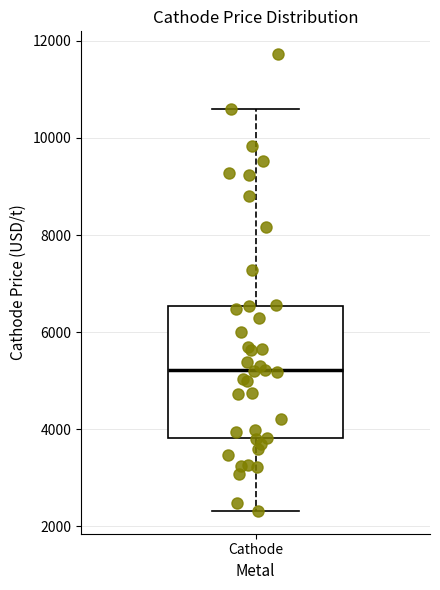

Read this box plot against the y-axis: the position of the median line, the range covered by the box, and the ends of both whiskers. The values are not printed on the chart, so give them approximately, as read against the axis.

median 5200, box 3800 to 6600, whiskers 2400 to 10600